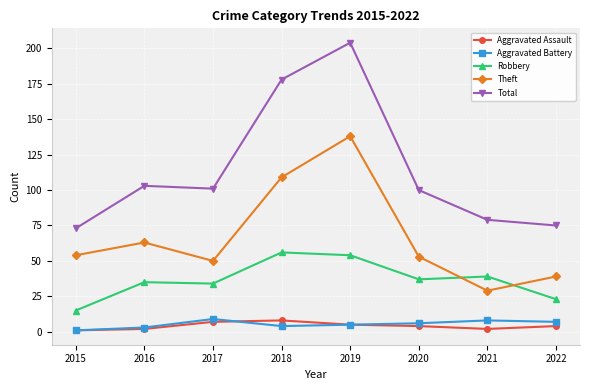

What is the average value of the Robbery series?

37